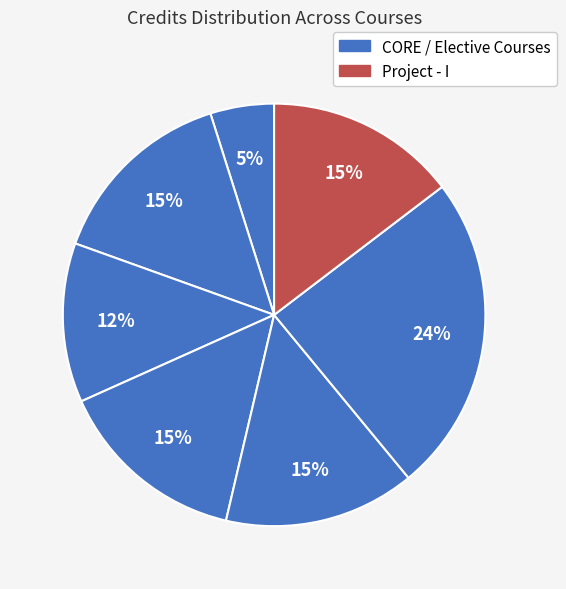

Count the number of slices in the pie.

7